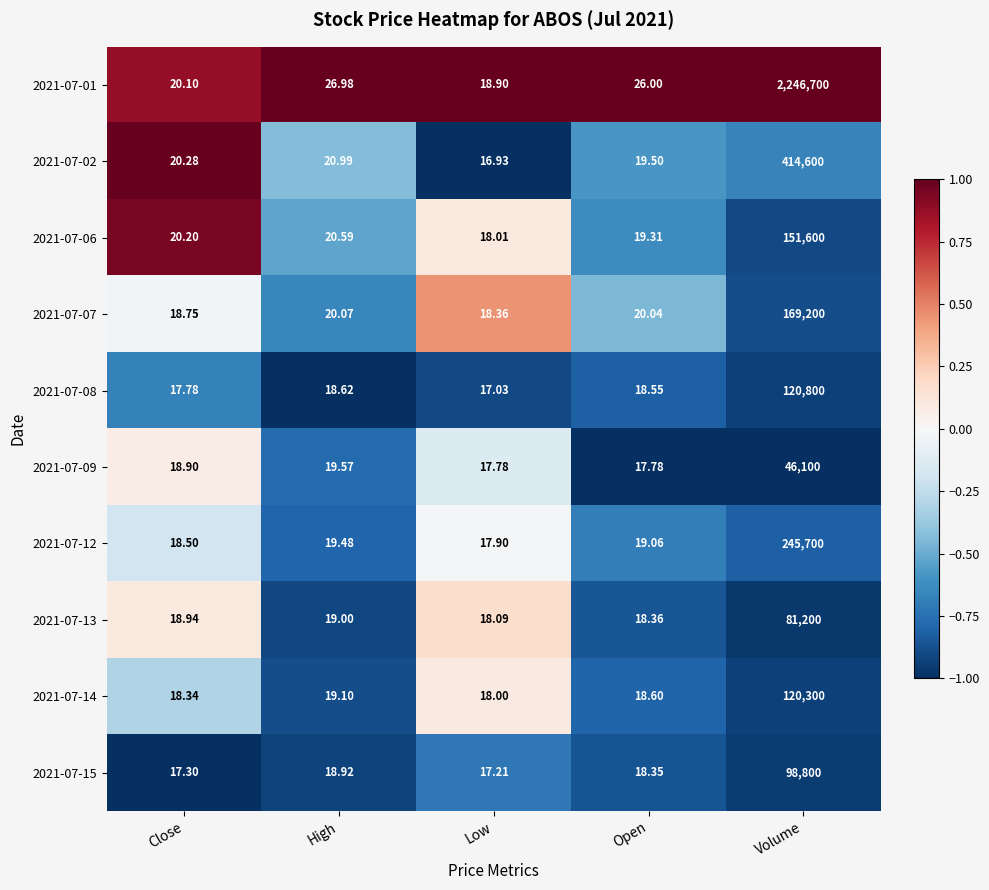

What is the difference between the highest and lowest values at Open?

8.2